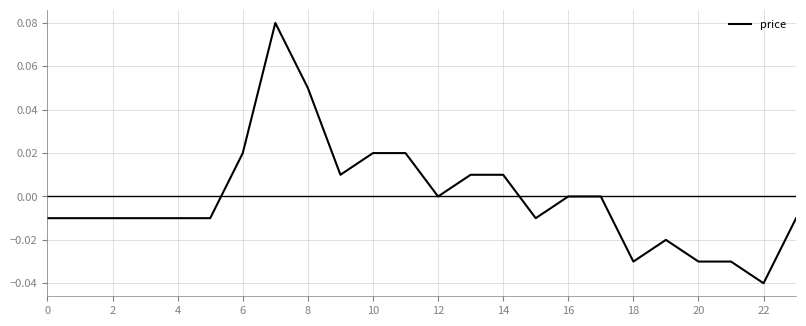

True or false: the data has more than 0 interior local peaks.

True